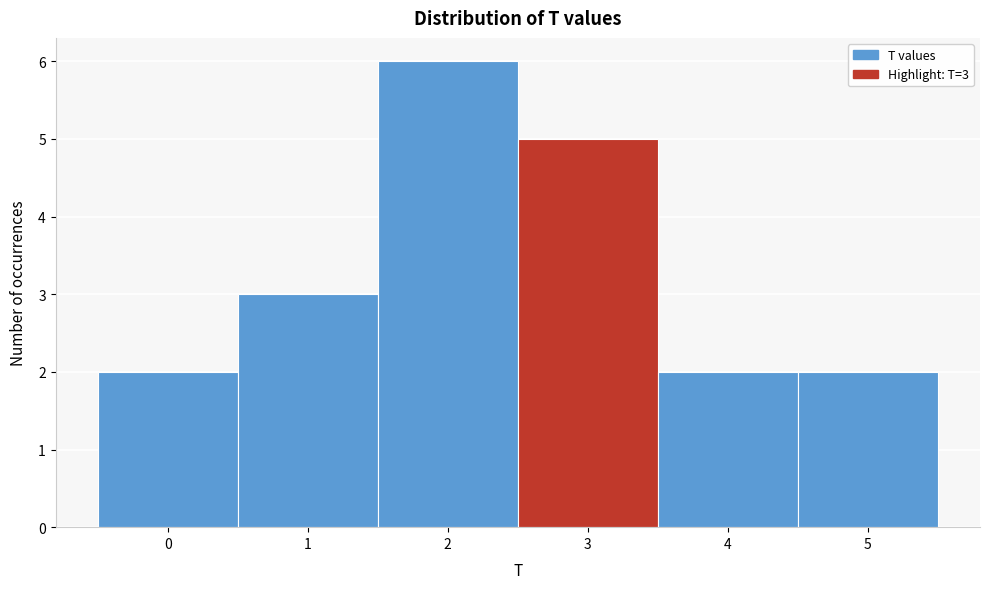

Which range on the x-axis has the tallest bar?

1.5 to 2.5